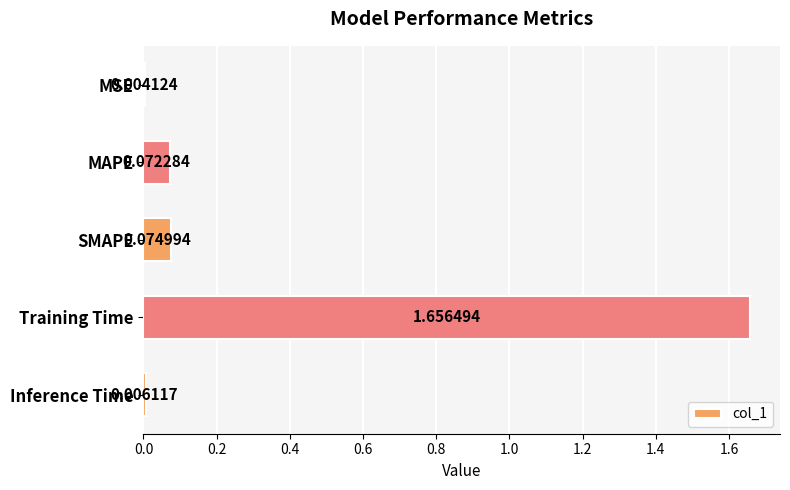

Which category has the highest value across all series?

Training Time